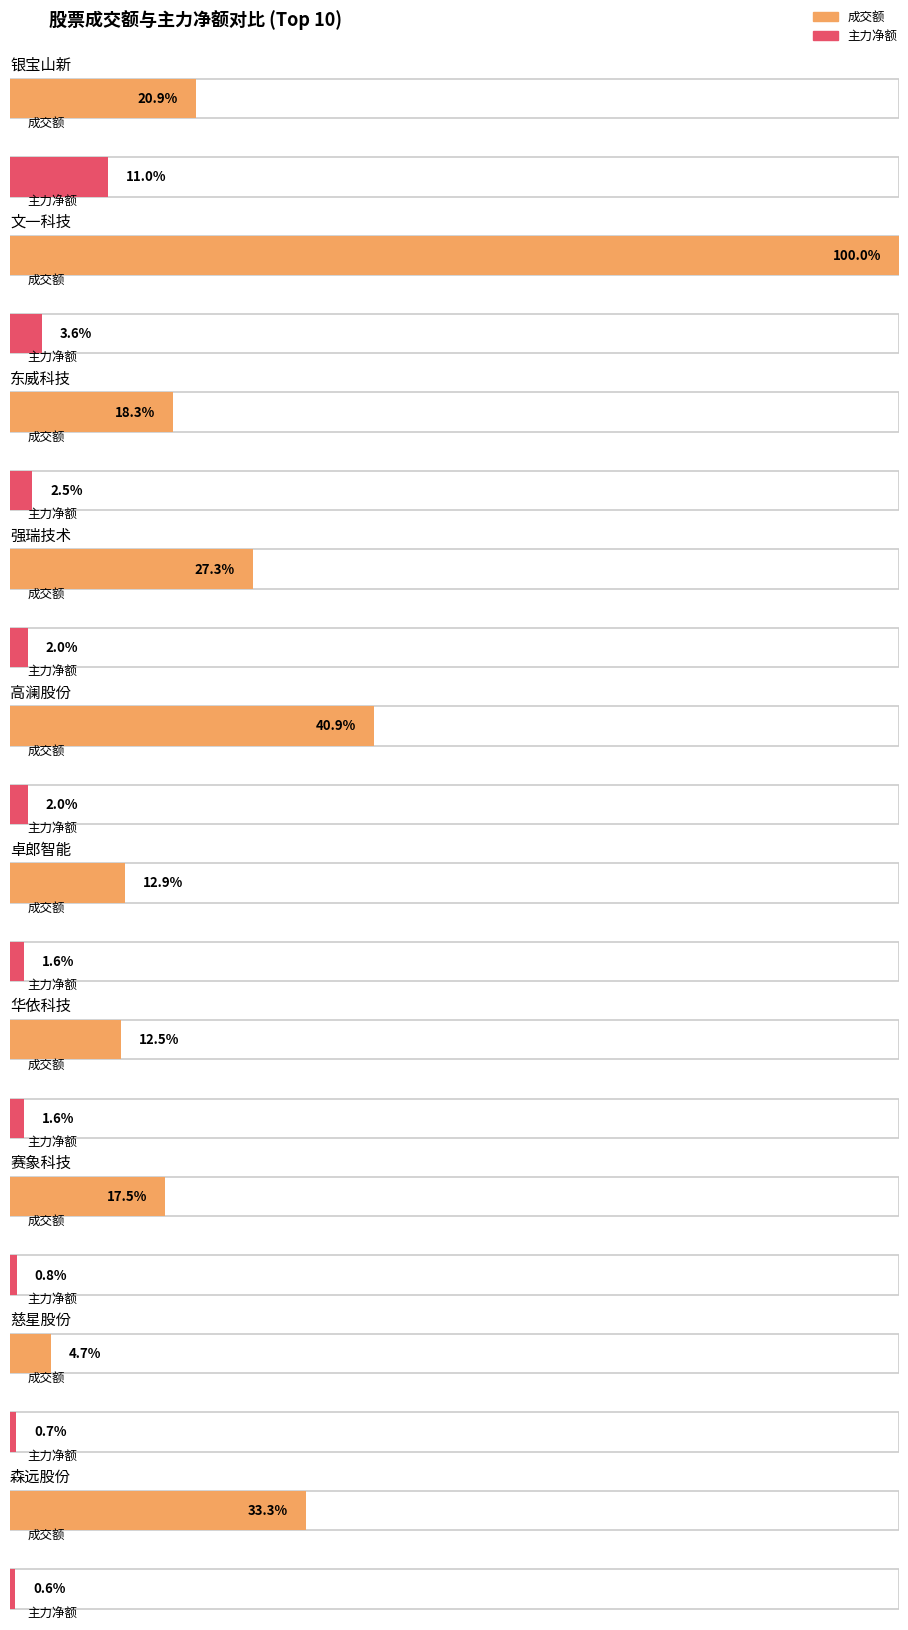

At how many categories does at least one series exceed 222856494?

7